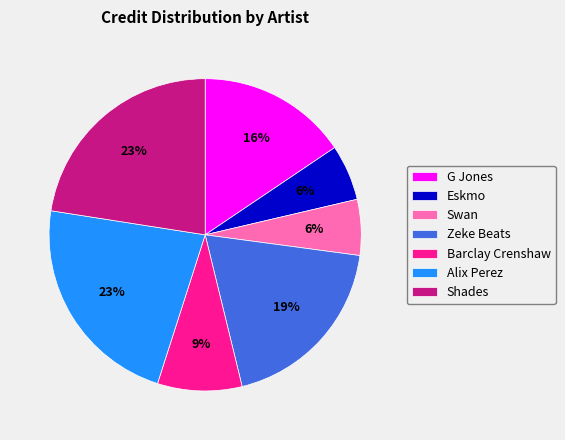

Between Shades and Swan, which is larger?

Shades